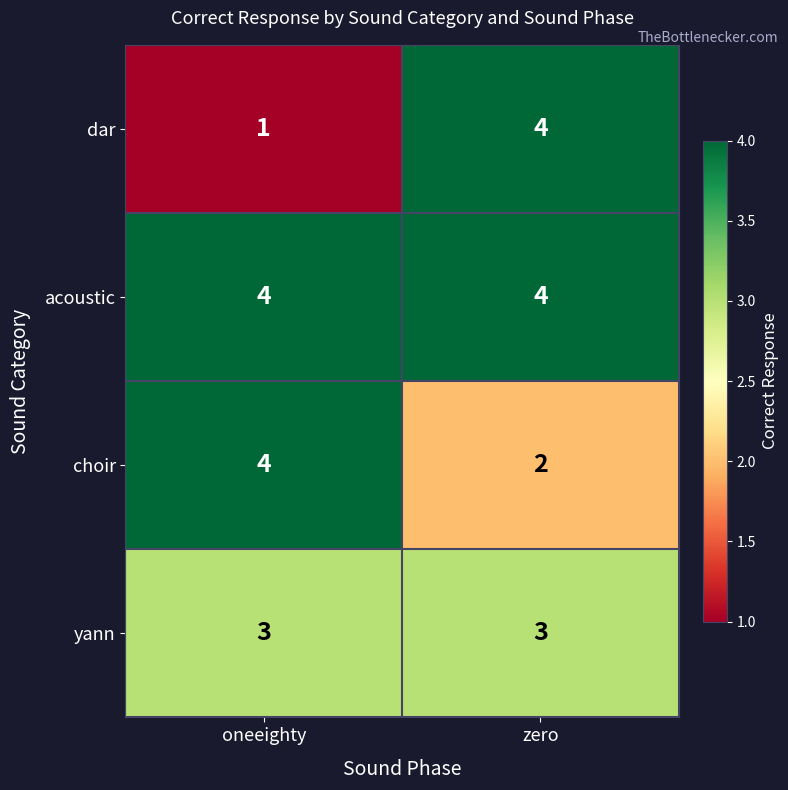

Reading left to right, what are all the values shown in this chart?

dar: oneeighty=1	zero=4
acoustic: oneeighty=4	zero=4
choir: oneeighty=4	zero=2
yann: oneeighty=3	zero=3